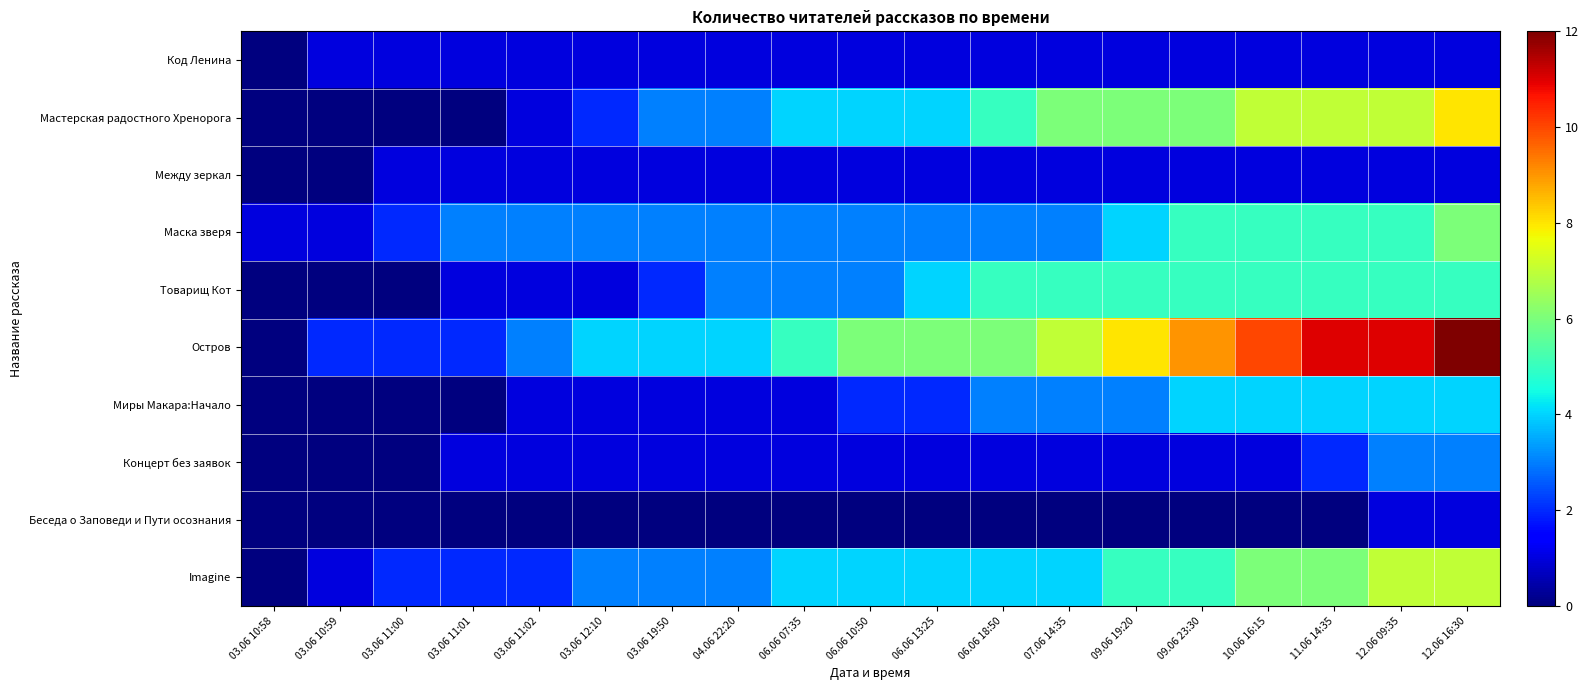

Which has a higher value, 03.06 11:02 or 06.06 07:35?

03.06 11:02